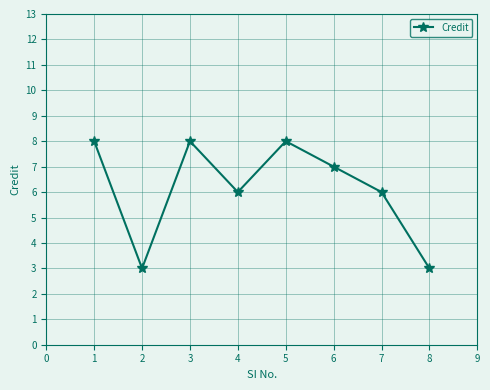

The chart shows a value of 3 at 2. True or false?

True